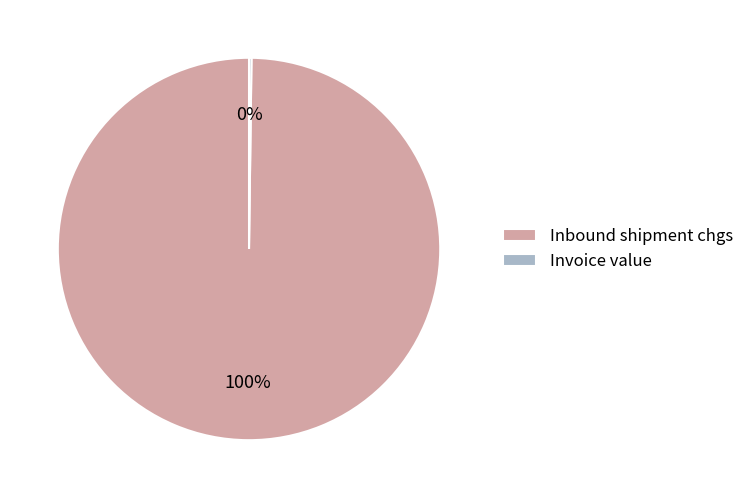

Is there a majority slice in this chart?

Yes